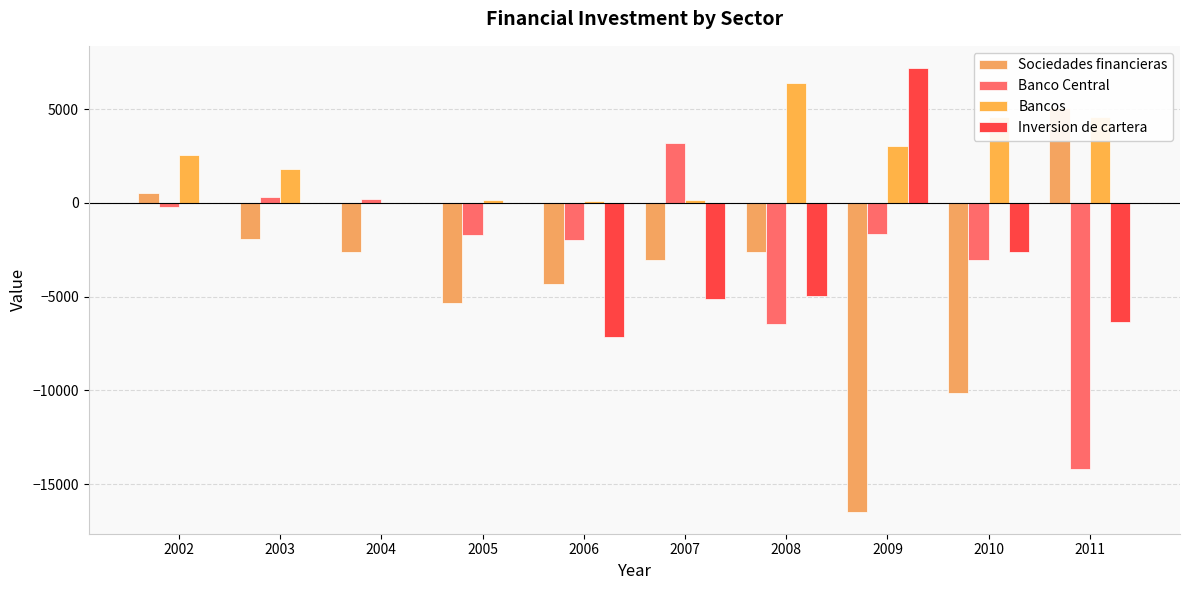

Reading left to right, extract all data points from this chart.

Sociedades financieras: 2002=511	2003=-1920	2004=-2645	2005=-5350	2006=-4302	2007=-3066	2008=-2616	2009=-16459	2010=-10125	2011=5051
Banco Central: 2002=-199	2003=306	2004=191	2005=-1716	2006=-1997	2007=3214	2008=-6444	2009=-1648	2010=-3024	2011=-14190
Bancos: 2002=2567	2003=1823	2004=17	2005=130	2006=81	2007=137	2008=6369	2009=3050	2010=4574	2011=4561
Inversion de cartera: 2002=0	2003=0	2004=0	2005=0	2006=-7174	2007=-5129	2008=-4951	2009=7187	2010=-2602	2011=-6359